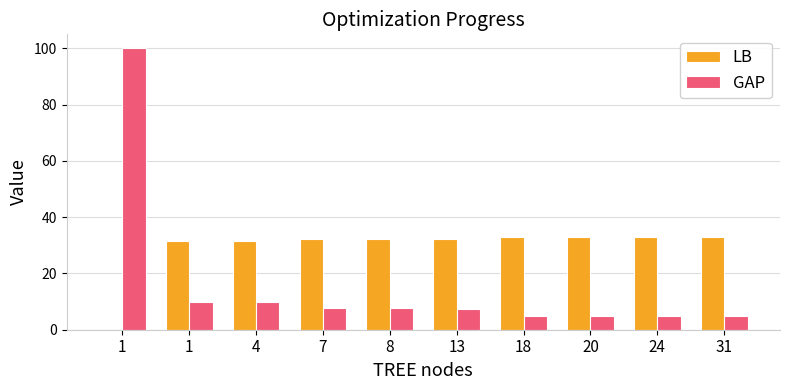

The value of GAP at 31 is 5.0. True or false?

True